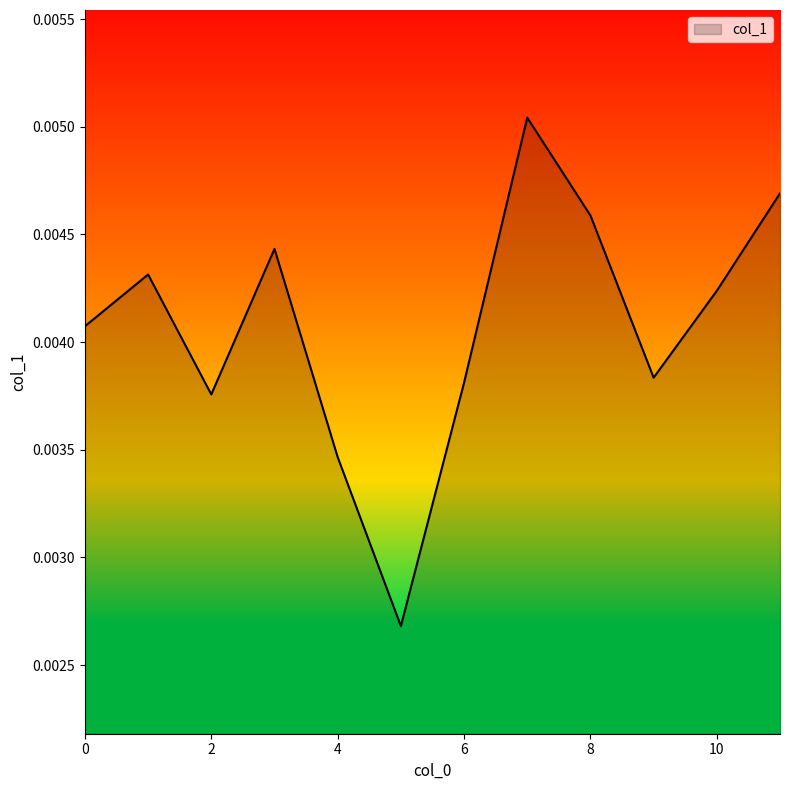

True or false: there are more than 2 points higher than both neighbors.

True